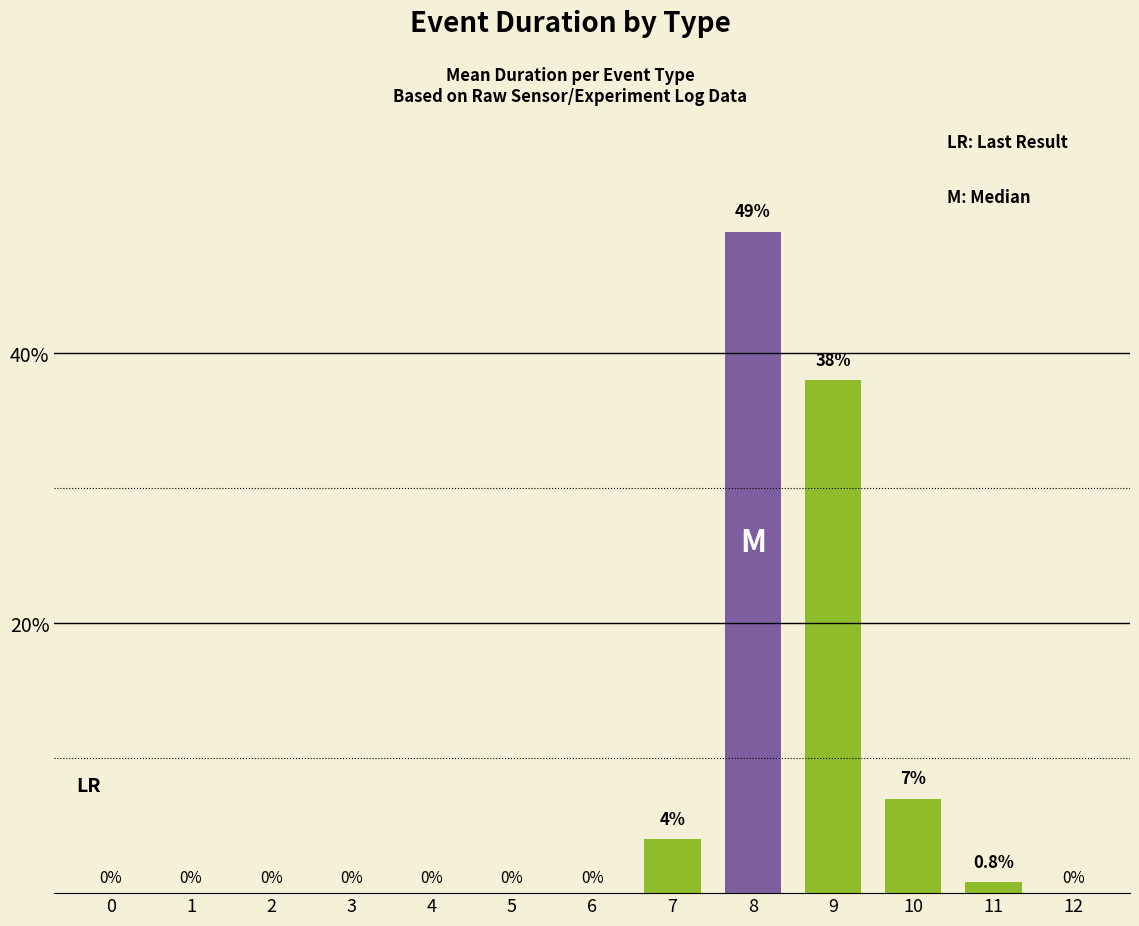

True or false: the data shows 0.8 at 11.

True